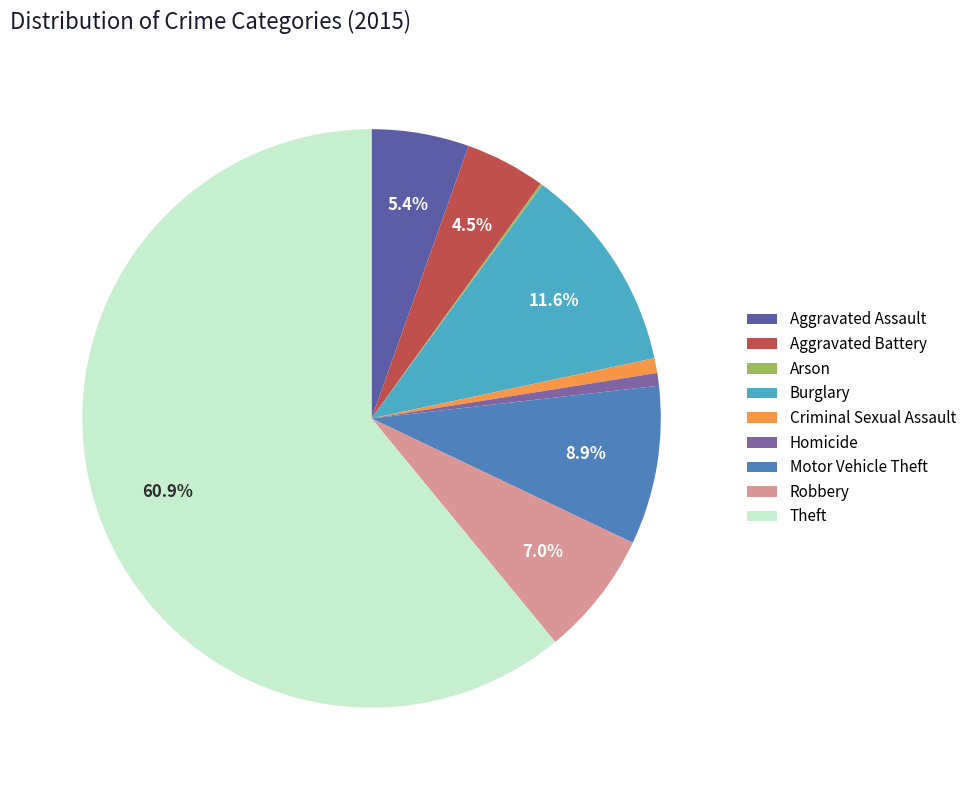

What is the ratio of the value at Motor Vehicle Theft to the value at Homicide?

12.5